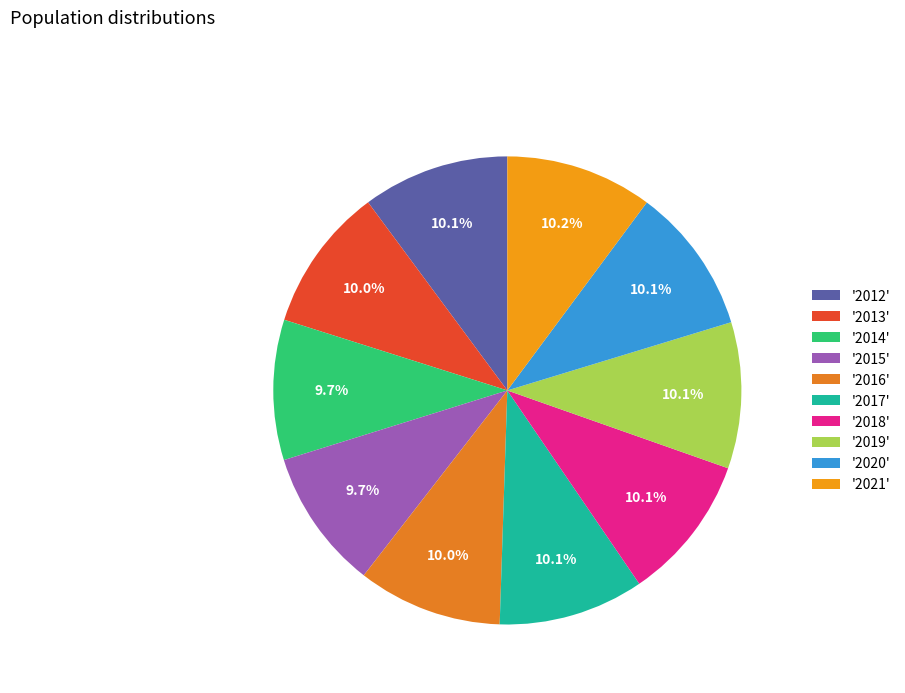

Which slice is the largest?

2021